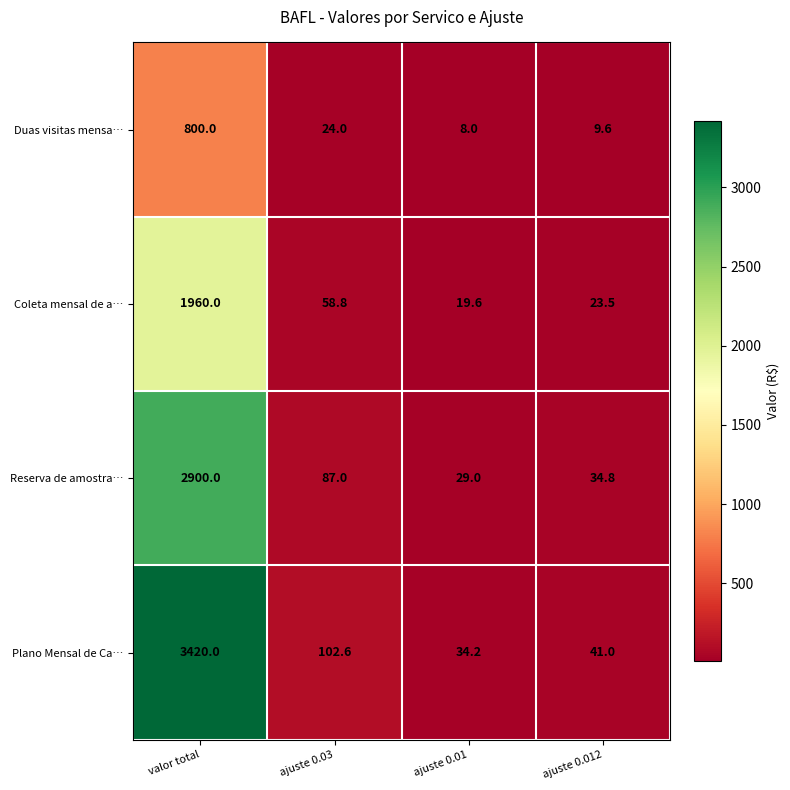

Reading left to right, transcribe all the data shown in this chart.

Duas visitas mensa…: 800.0	24.0	8.0	9.6
Coleta mensal de a…: 1960.0	58.8	19.6	23.5
Reserva de amostra…: 2900.0	87.0	29.0	34.8
Plano Mensal de Ca…: 3420.0	102.6	34.2	41.0